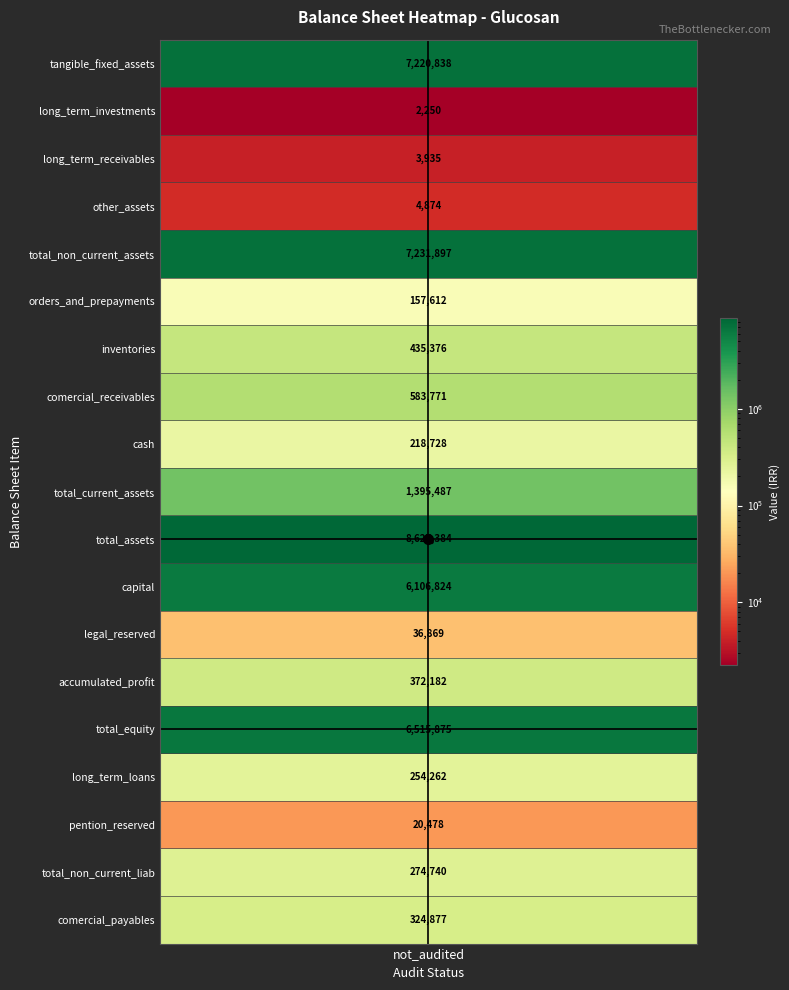

Reading left to right, extract all data points from this chart.

7220838	2250	3935	4874	7231897	157612	435376	583771	218728	1395487	8627384	6106824	36869	372182	6515875	254262	20478	274740	324877